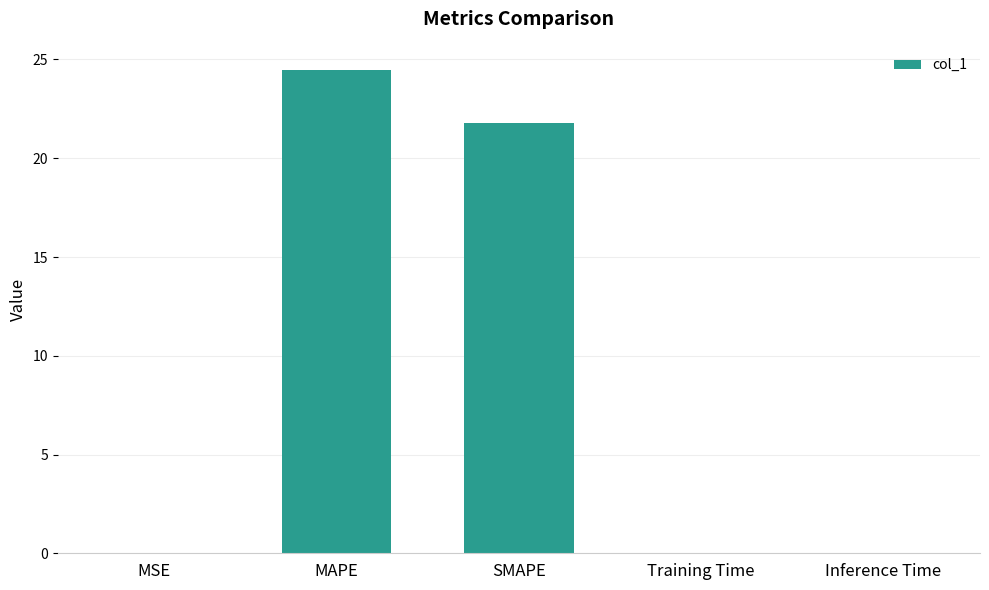

What is the sum of all values?

46.3